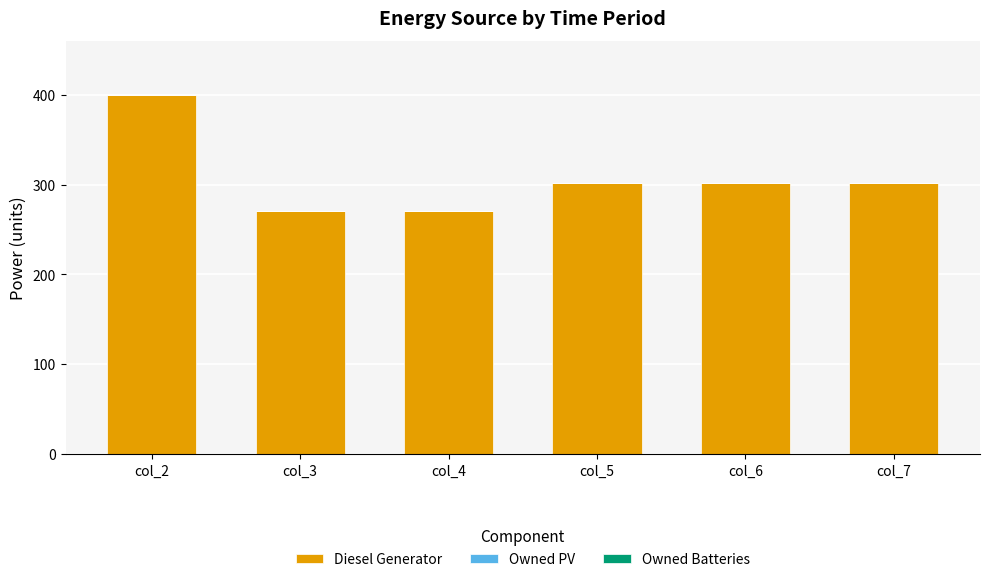

Is it true that the value at col_6 is 450?

False